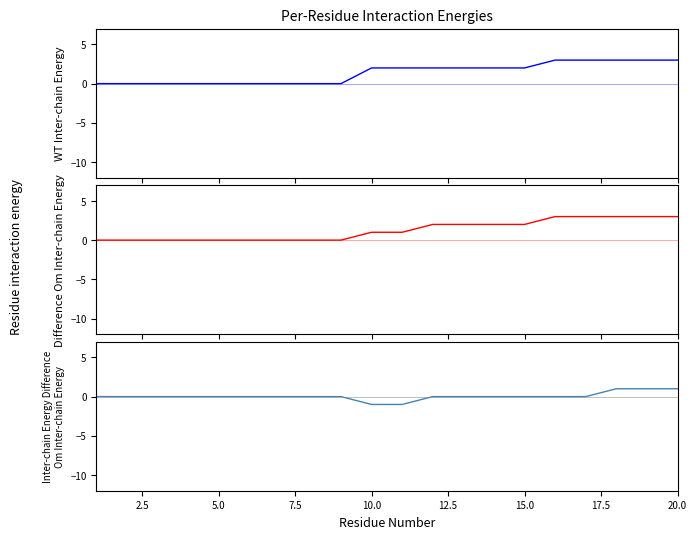

Count the number of data series in this chart.

3